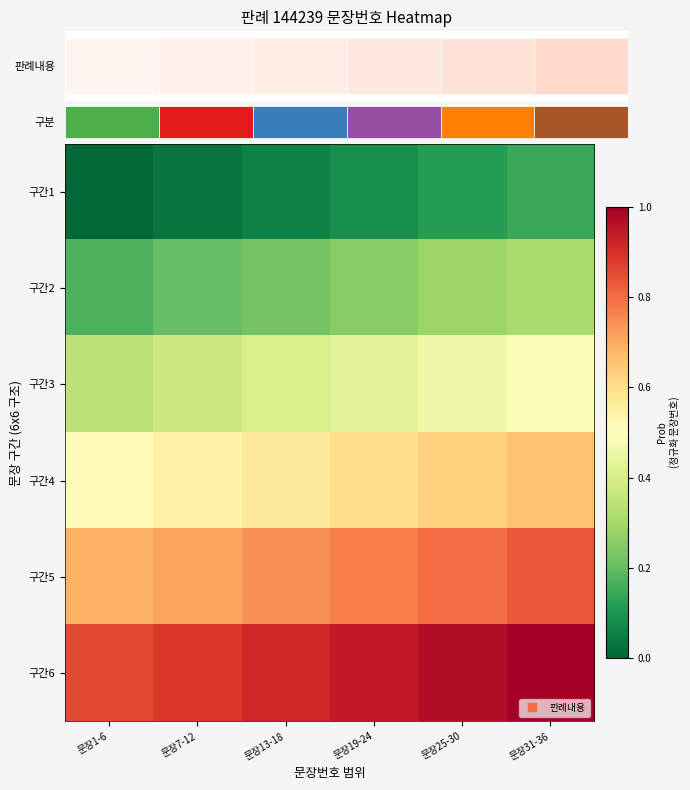

Which series changed the most between 문장19-24 and 문장31-36?

구간2